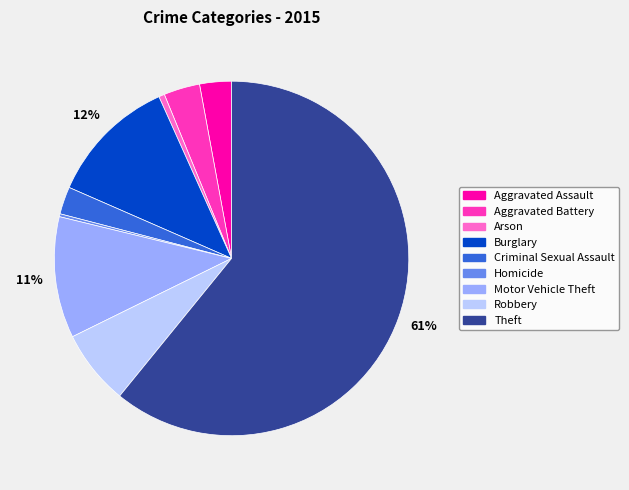

True or false: Arson accounts for 11% of the total.

False